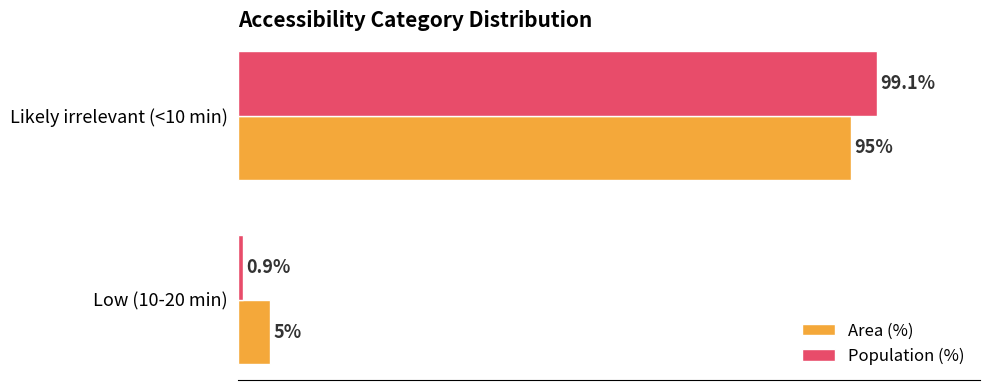

At which category is the sum across all series the highest?

Likely irrelevant (<10 min)